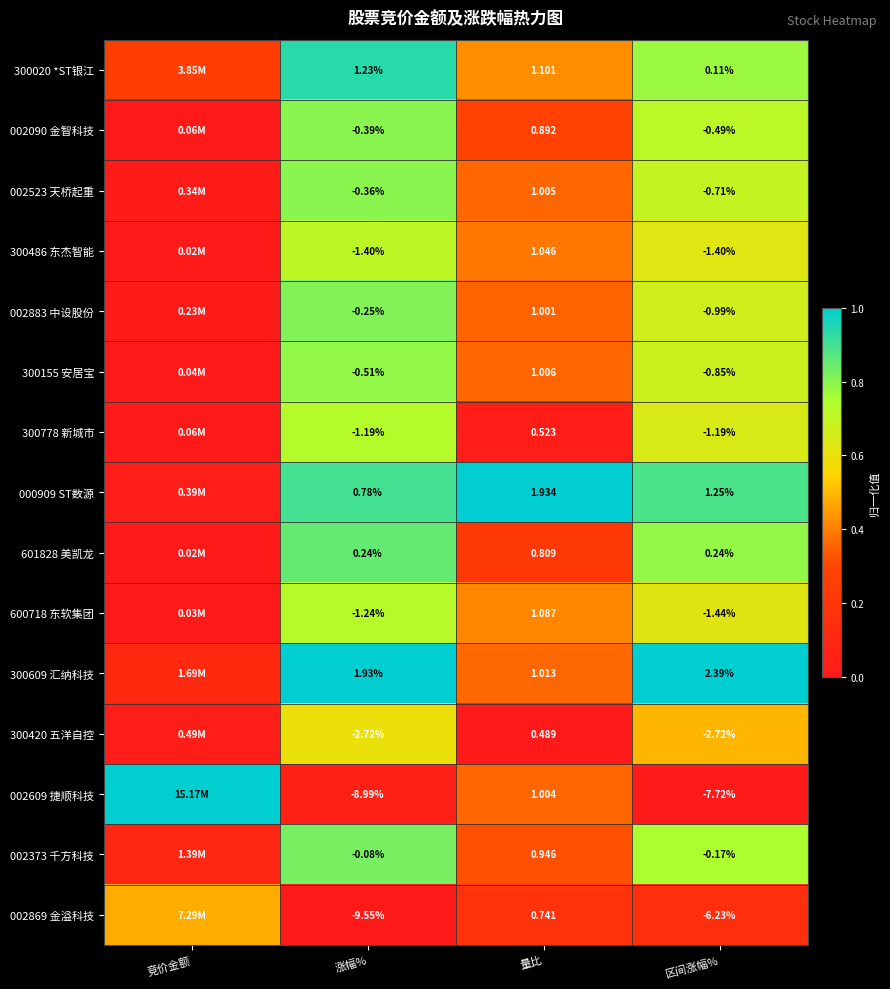

Is the value of 600718 东软集团 at 涨幅% greater than the value of 002523 天桥起重 at 量比?

No